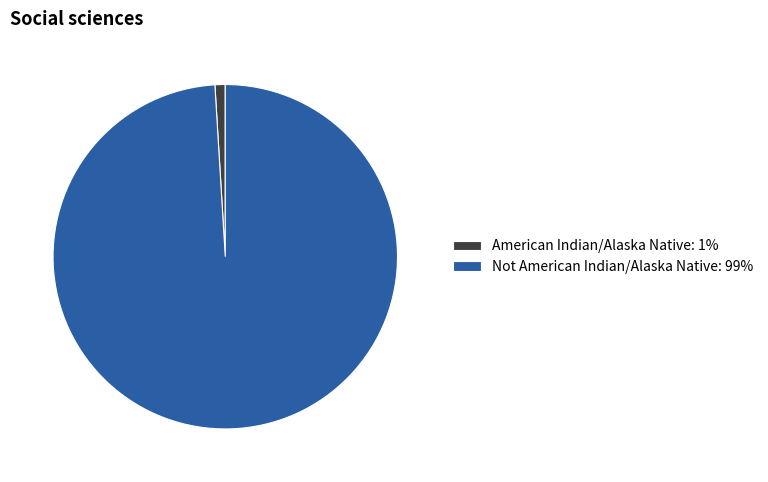

Do Not American Indian/Alaska Native: 99% and American Indian/Alaska Native: 1% together represent more than half of the pie?

Yes